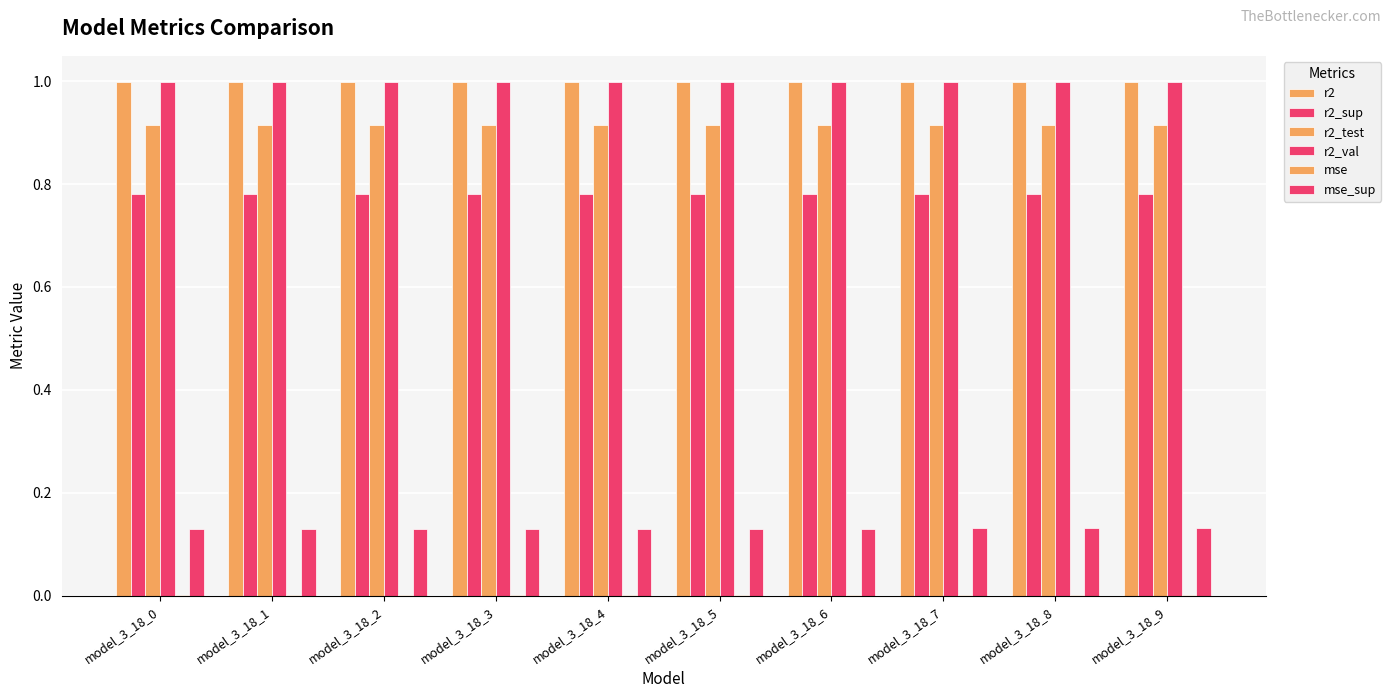

How many groups of bars are there?

10